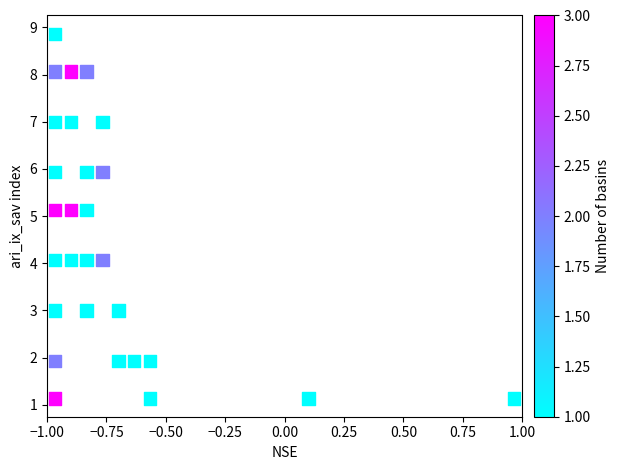

What is the range of Y values (max minus min)?

7.7